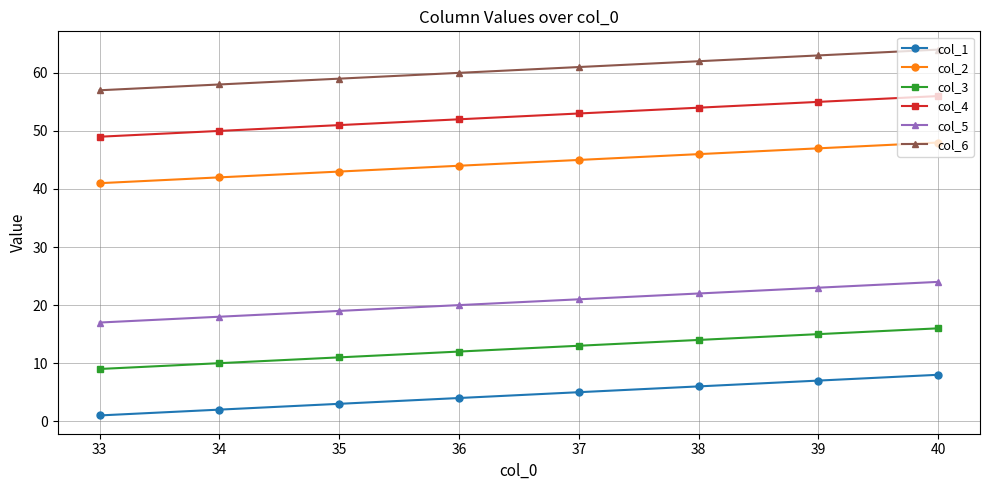

True or false: col_6 has a value of 60 at 36.

True